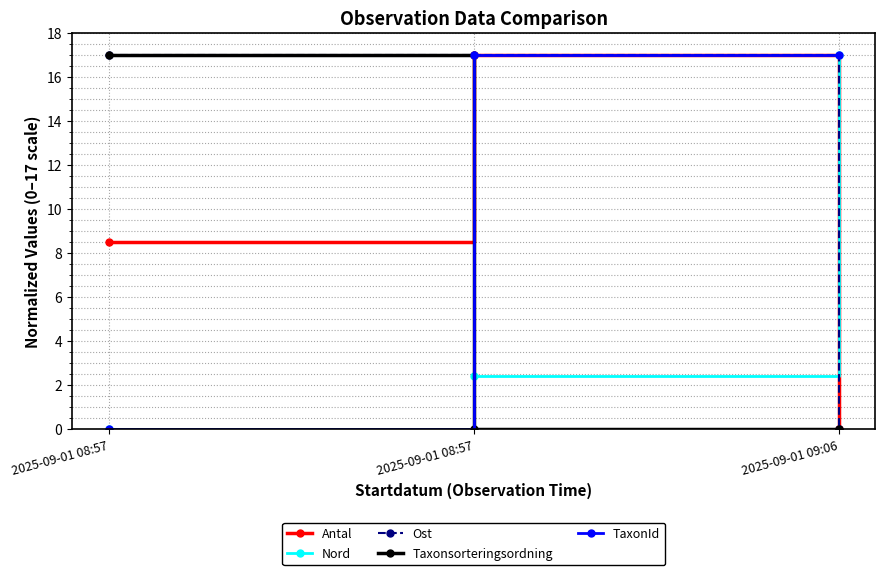

What is the difference between the TaxonId values at 2025-09-01 09:06 and 2025-09-01 08:57?

17.0